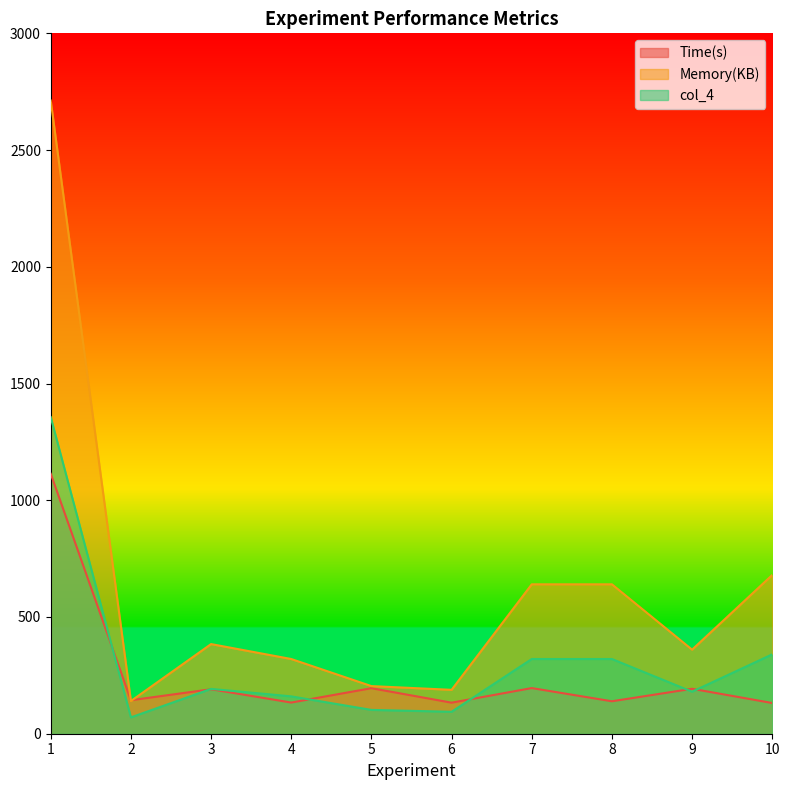

True or false: col_4 has a value of 321.5 at 1.

False